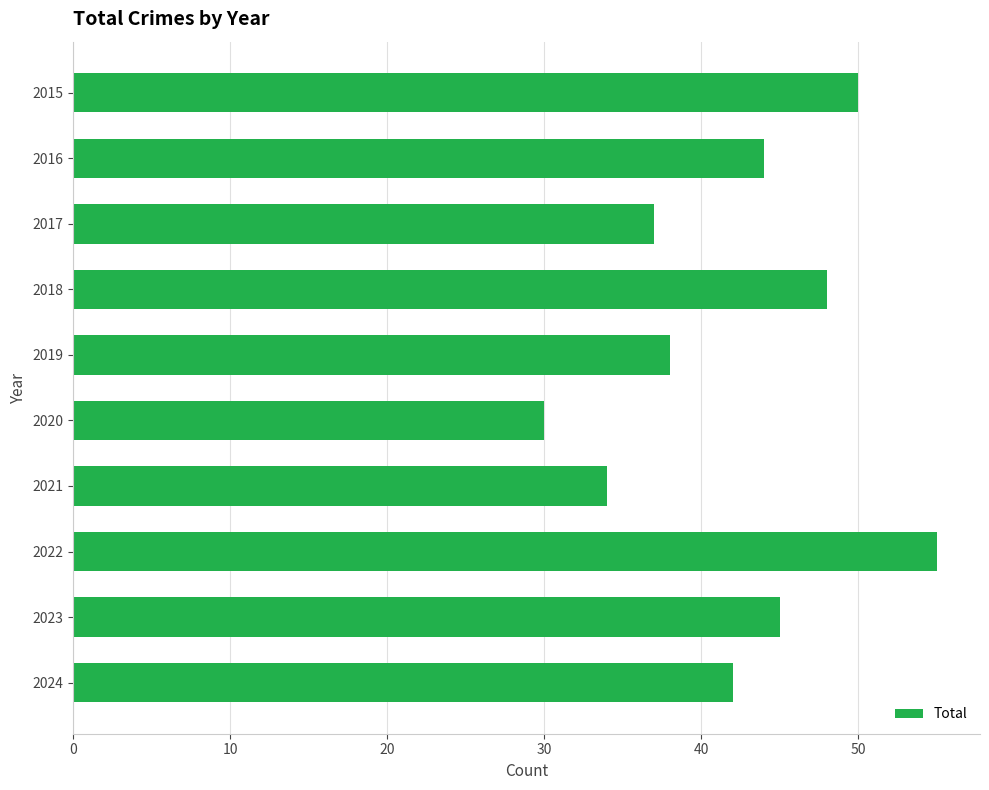

What is the value of the 5th bar from the top?

38